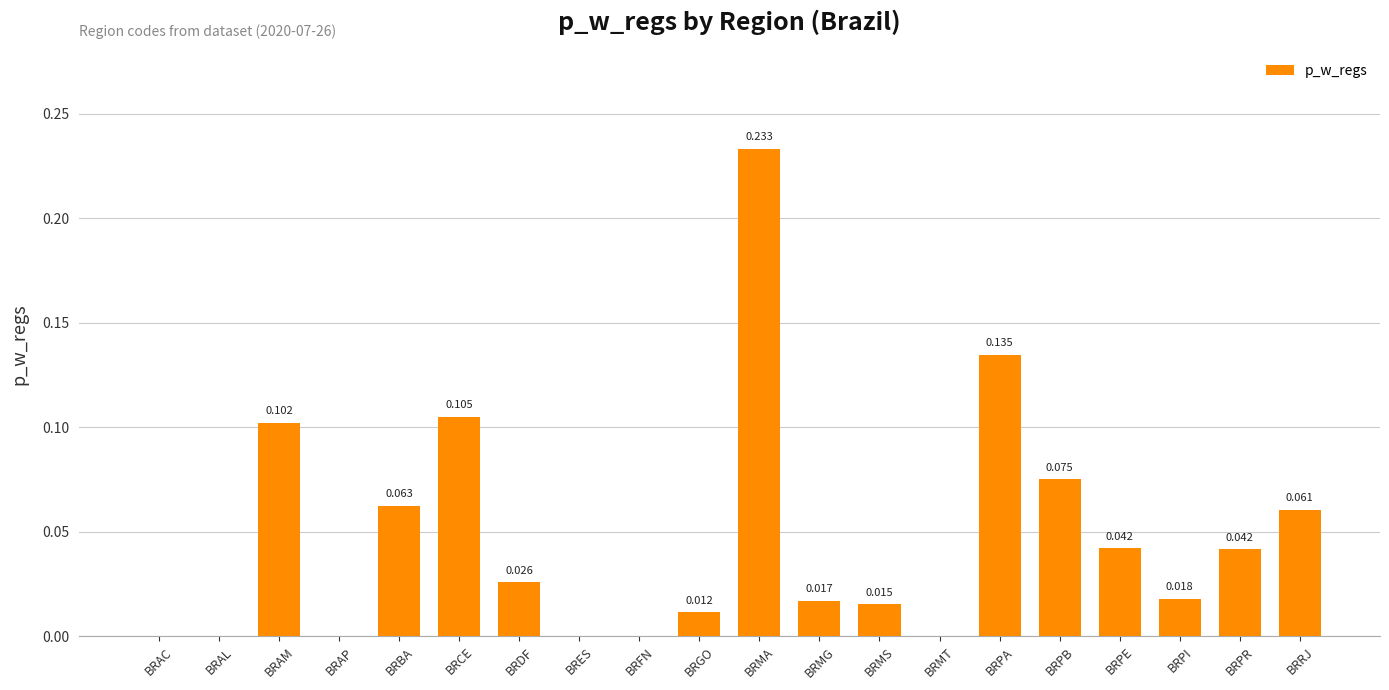

Which label corresponds to the largest value in the chart?

BRMA